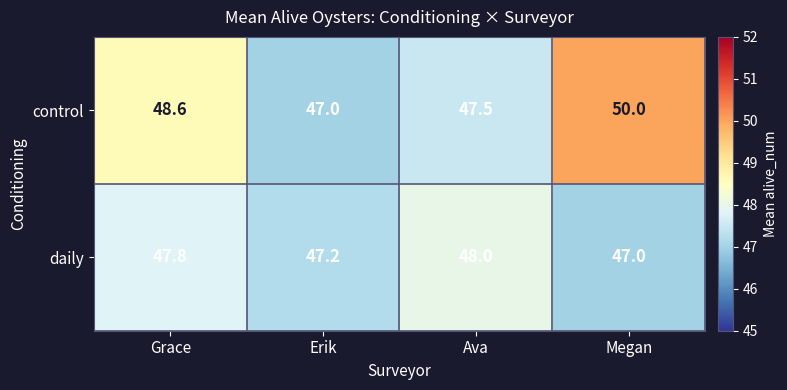

Reading left to right, list all the values displayed in this chart.

control: Grace=48.6	Erik=47.0	Ava=47.5	Megan=50.0
daily: Grace=47.8	Erik=47.2	Ava=48.0	Megan=47.0